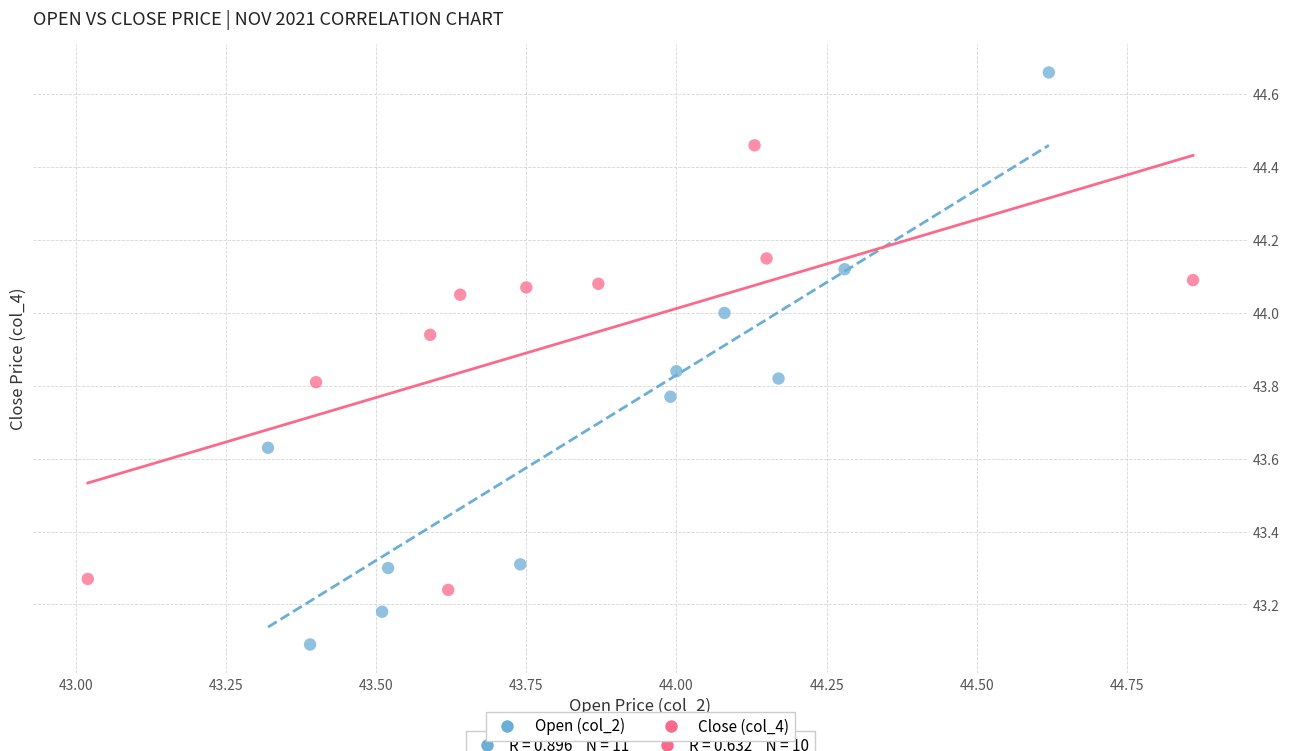

Which series reaches the maximum Y coordinate?

Open (col_2)